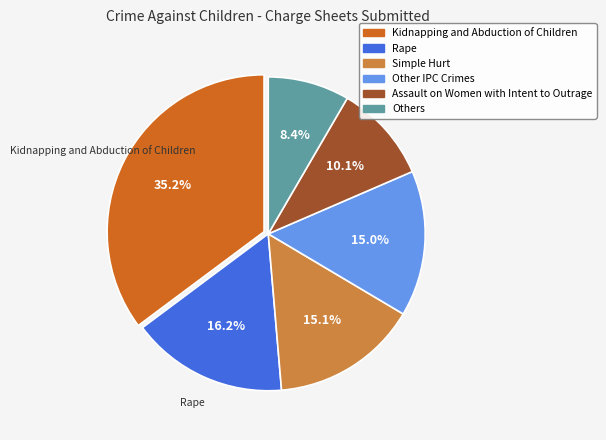

How many segments does this pie chart have?

6